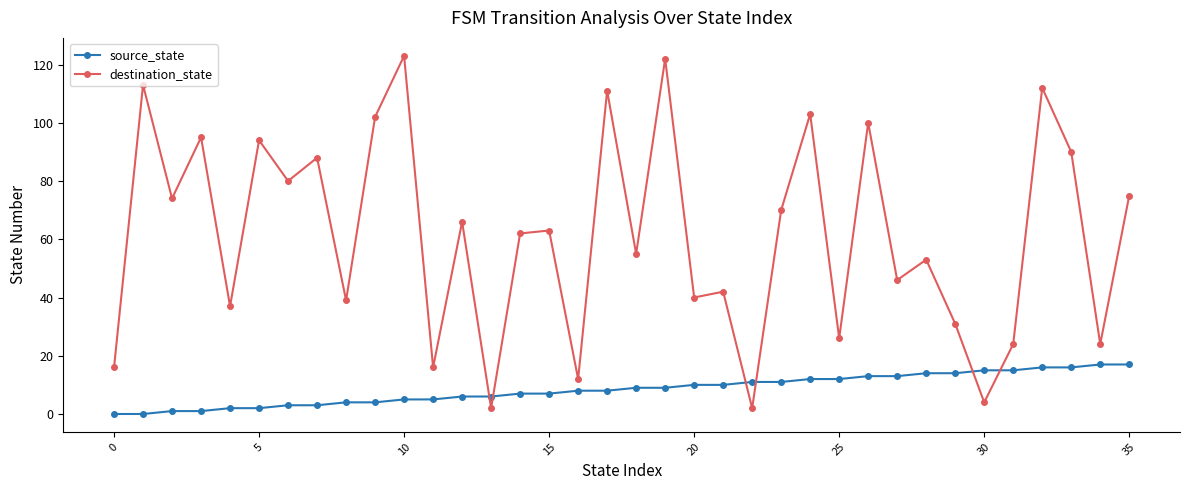

Rank the series by their maximum value, from lowest to highest.

source_state, destination_state